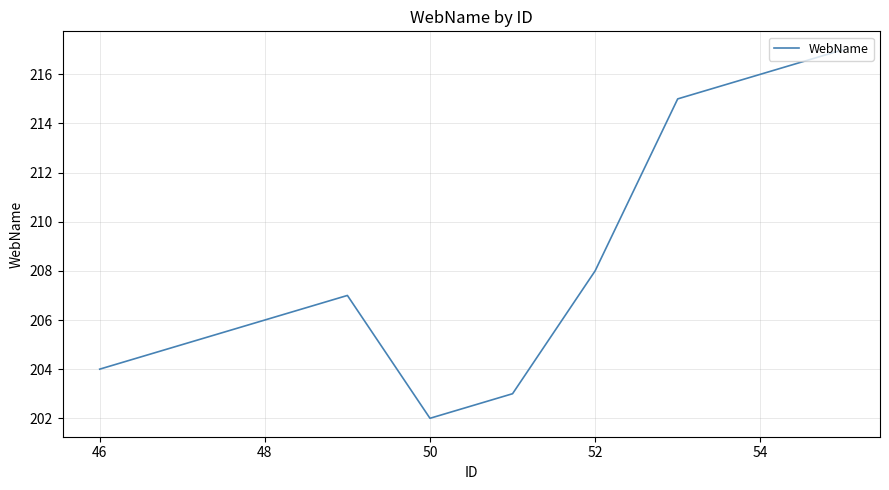

What is the difference between the maximum and minimum values?

15